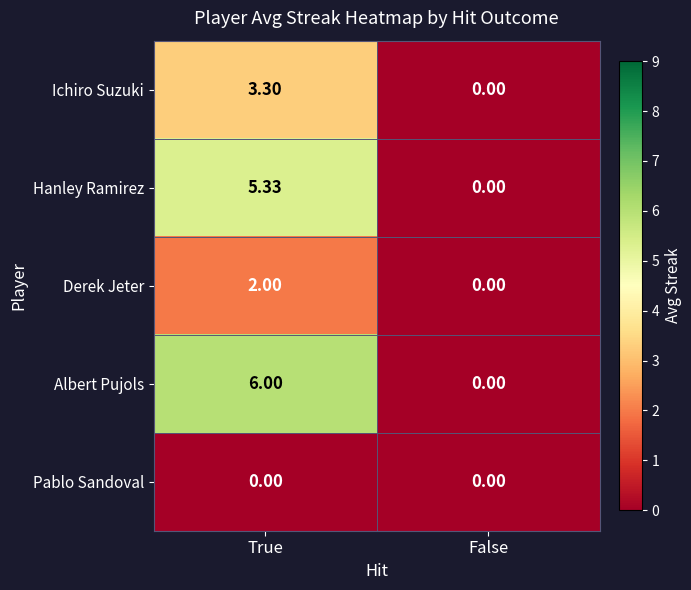

Which label corresponds to the largest value in the chart?

True